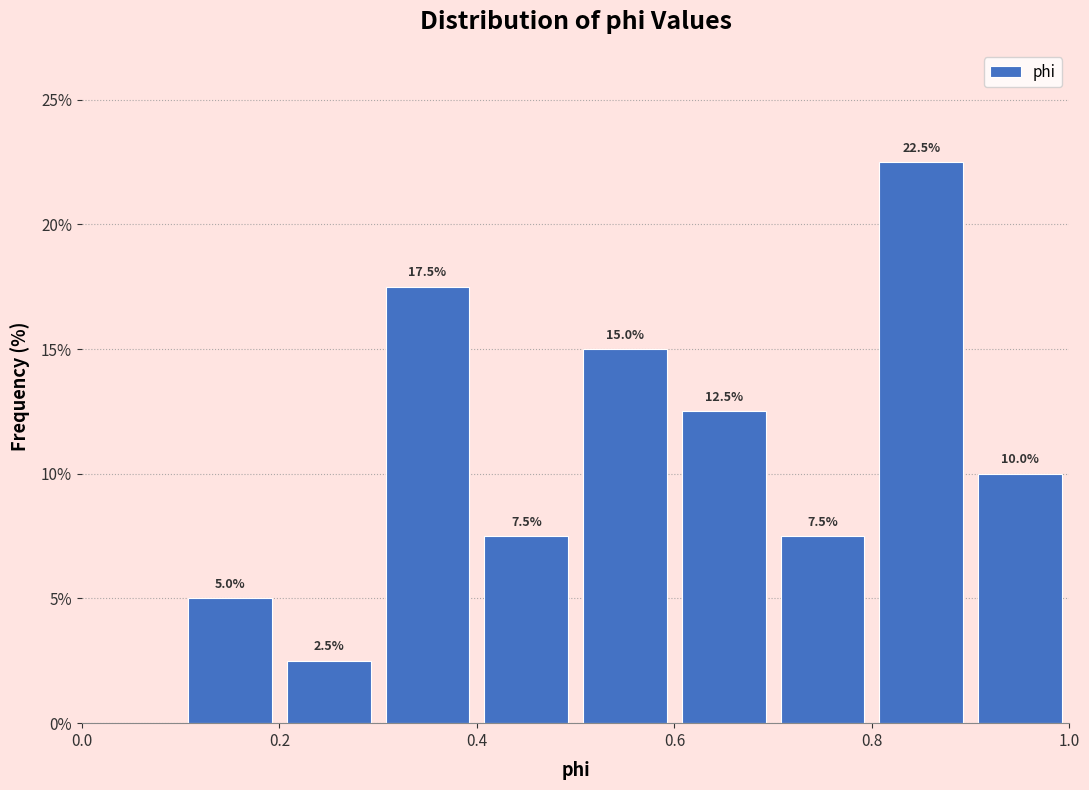

Which range on the x-axis has the tallest bar?

0.8 to 0.9